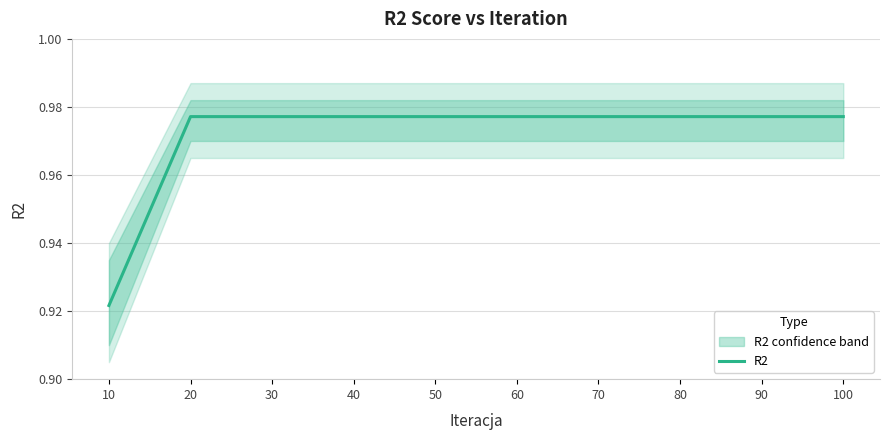

List the labels in order of value, smallest first.

10, 20, 30, 40, 50, 60, 70, 80, 90, 100